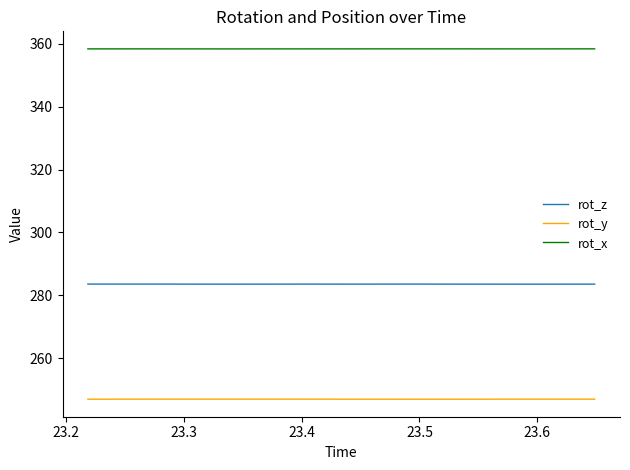

What is the maximum value for rot_z?

283.6